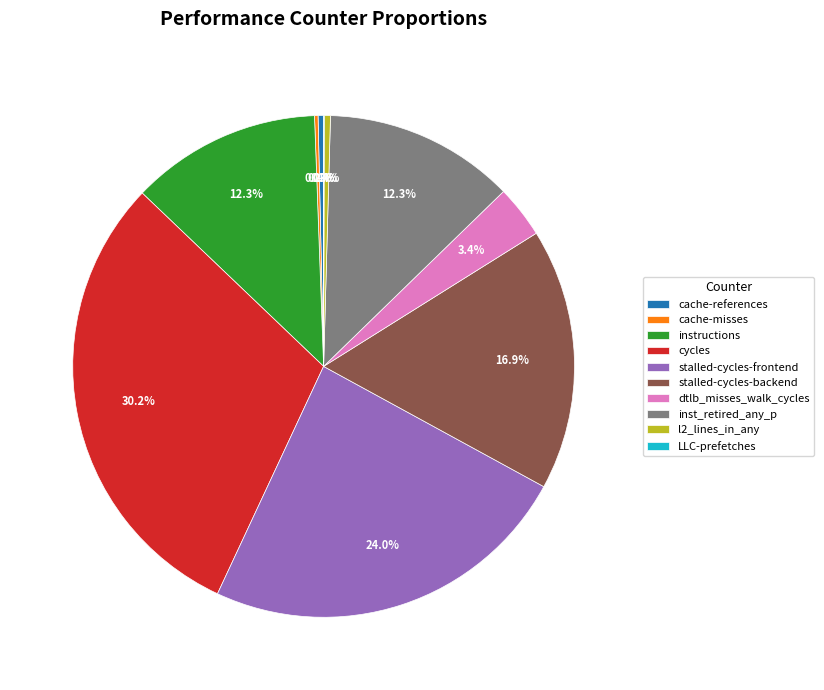

What portion of the pie excludes stalled-cycles-frontend?

76.0%